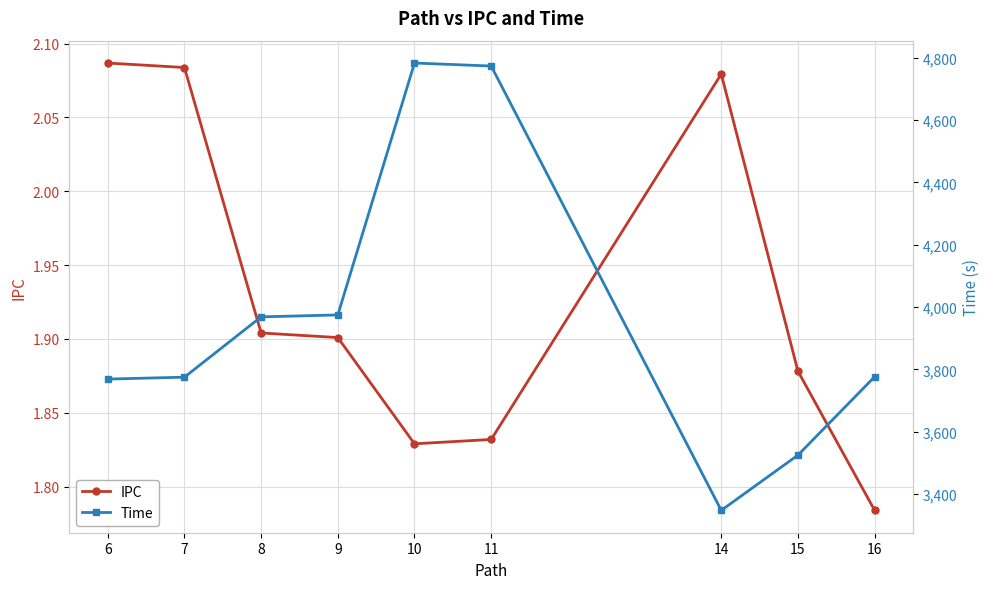

List the labels in order of Time value, largest first.

10, 11, 9, 8, 16, 7, 6, 15, 14